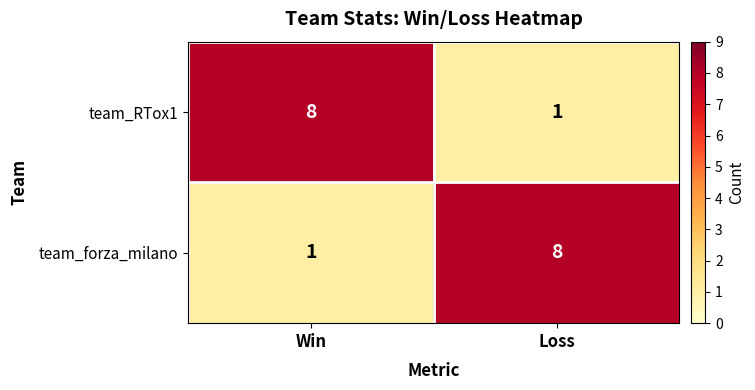

Where is team_RTox1 nearest to the value 4?

Loss